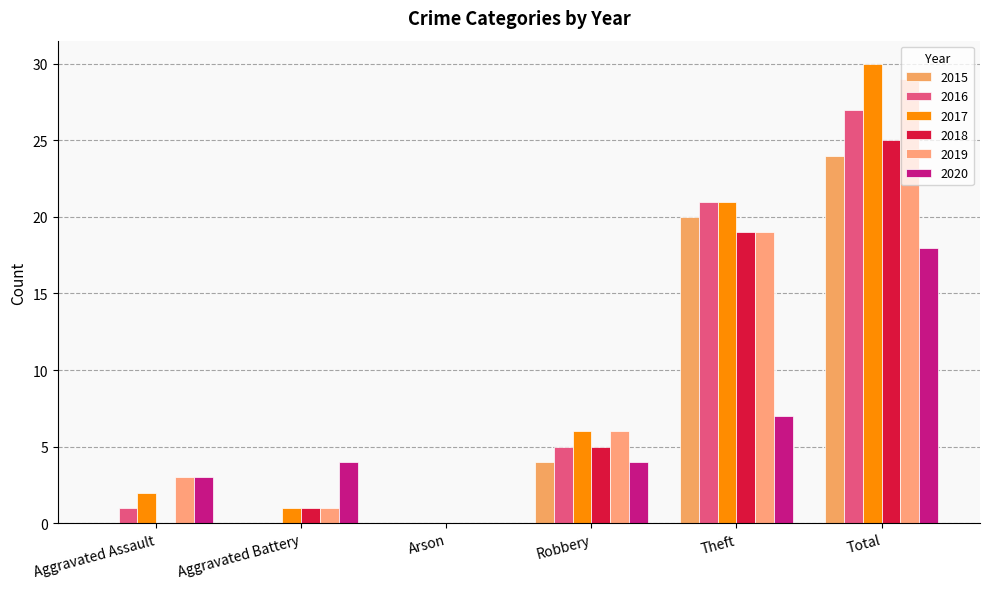

How many positive values does the 2020 series have?

5